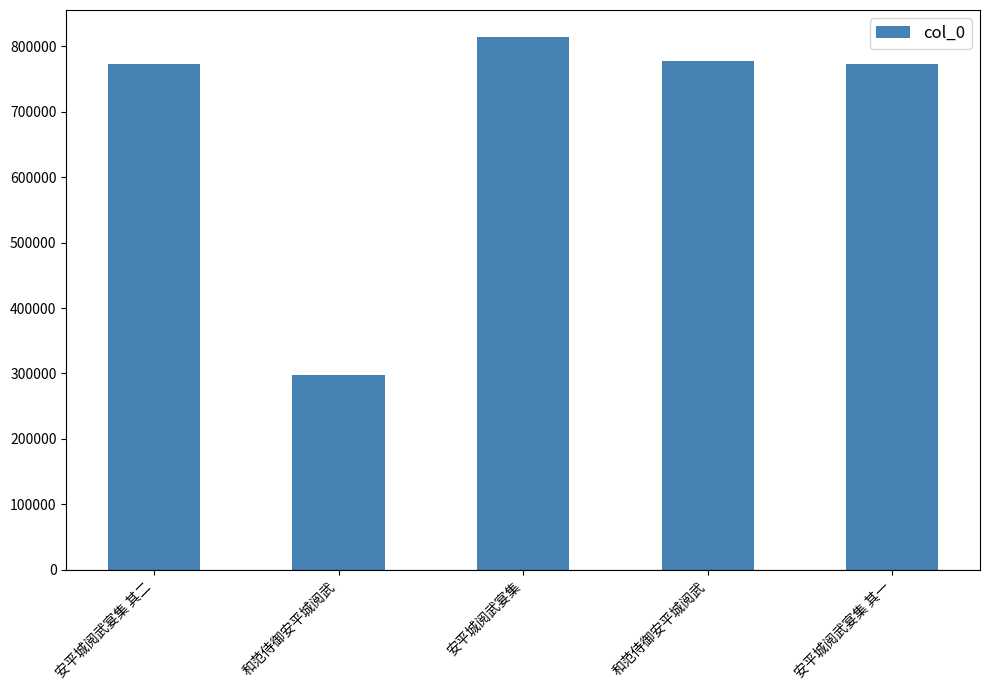

Rank the categories by value from lowest to highest.

和范侍御安平城阅武, 安平城阅武宴集 其一, 安平城阅武宴集 其二, 和范侍御安平城阅武, 安平城阅武宴集